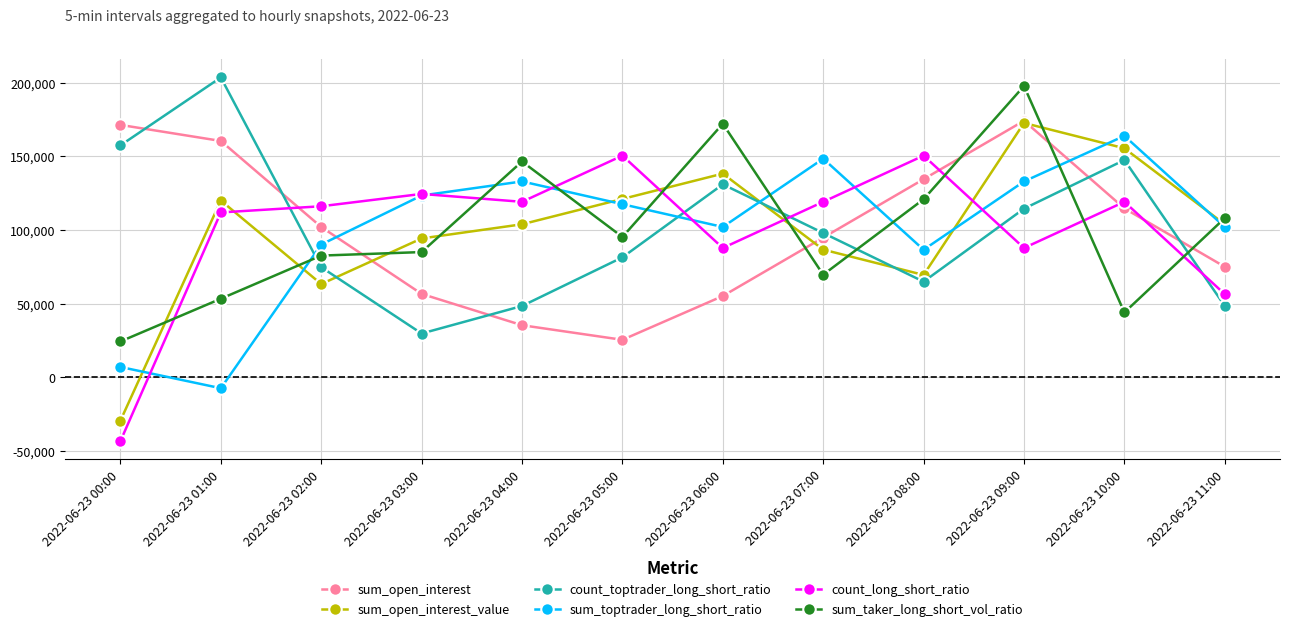

What is the spread (max minus min) of values at 2022-06-23 06:00?

117081.8